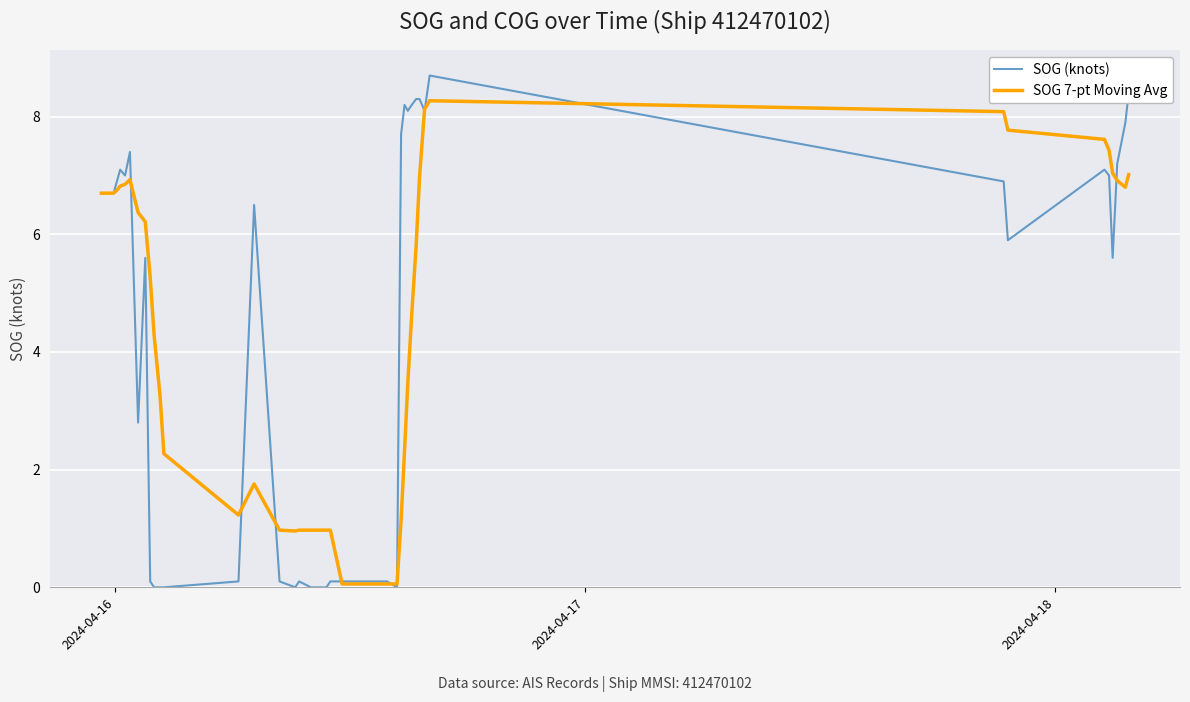

Which series has the largest range (max minus min)?

SOG (knots)